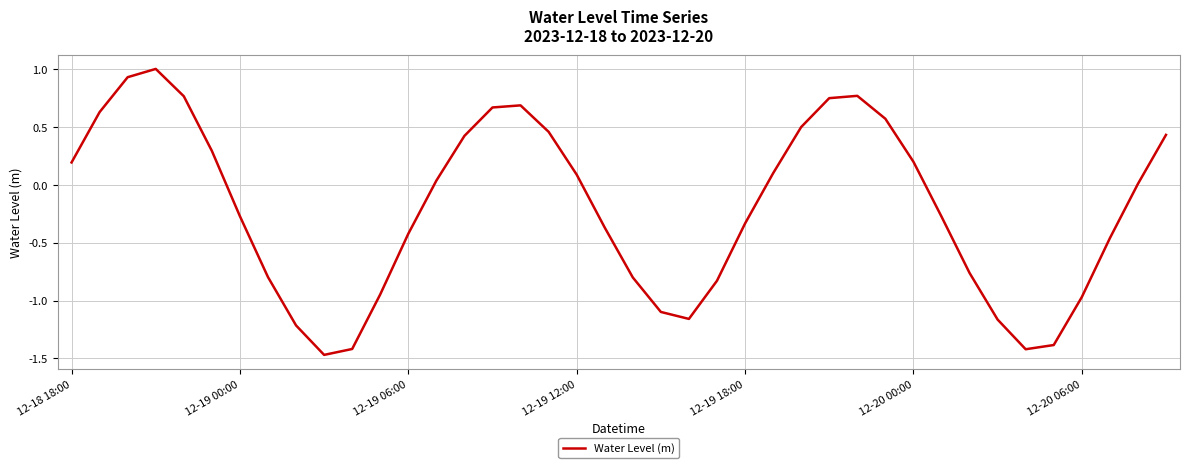

What is the greatest value displayed?

1.0